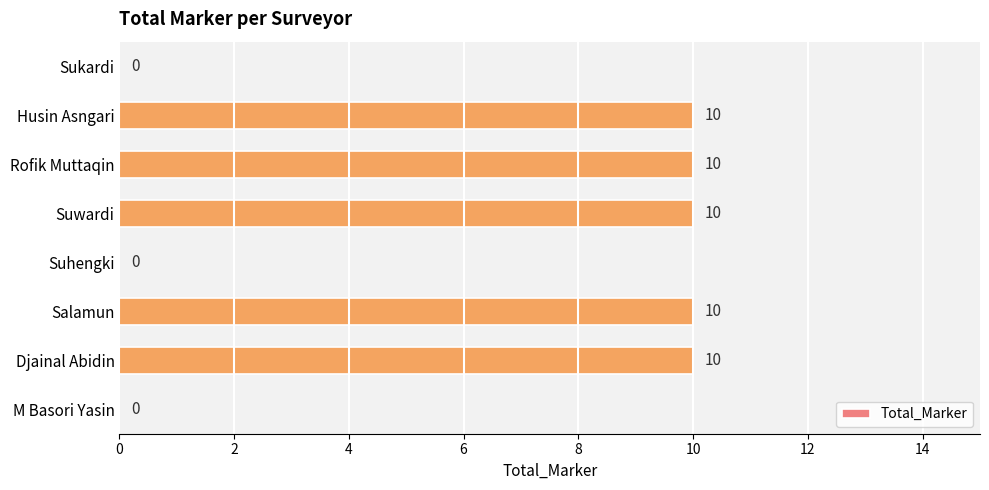

What is the ratio of the value at Djainal Abidin to the value at Suwardi?

1.0